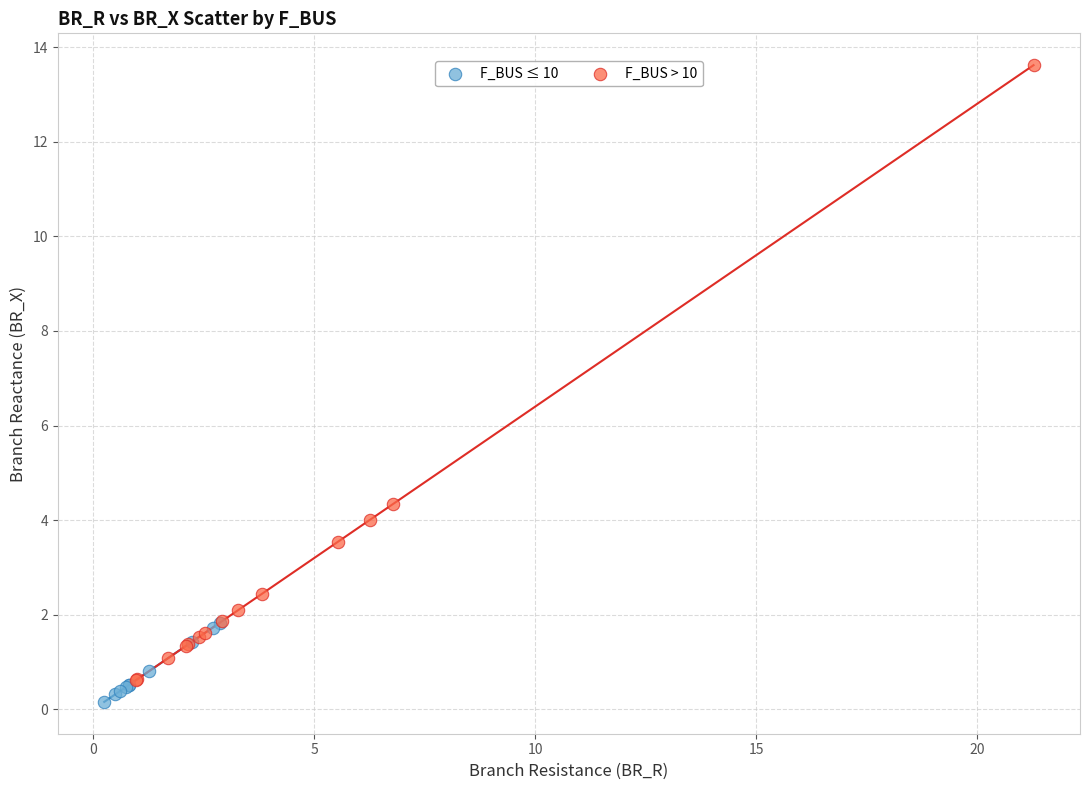

What are all the series names shown in the legend?

F_BUS ≤ 10, F_BUS > 10